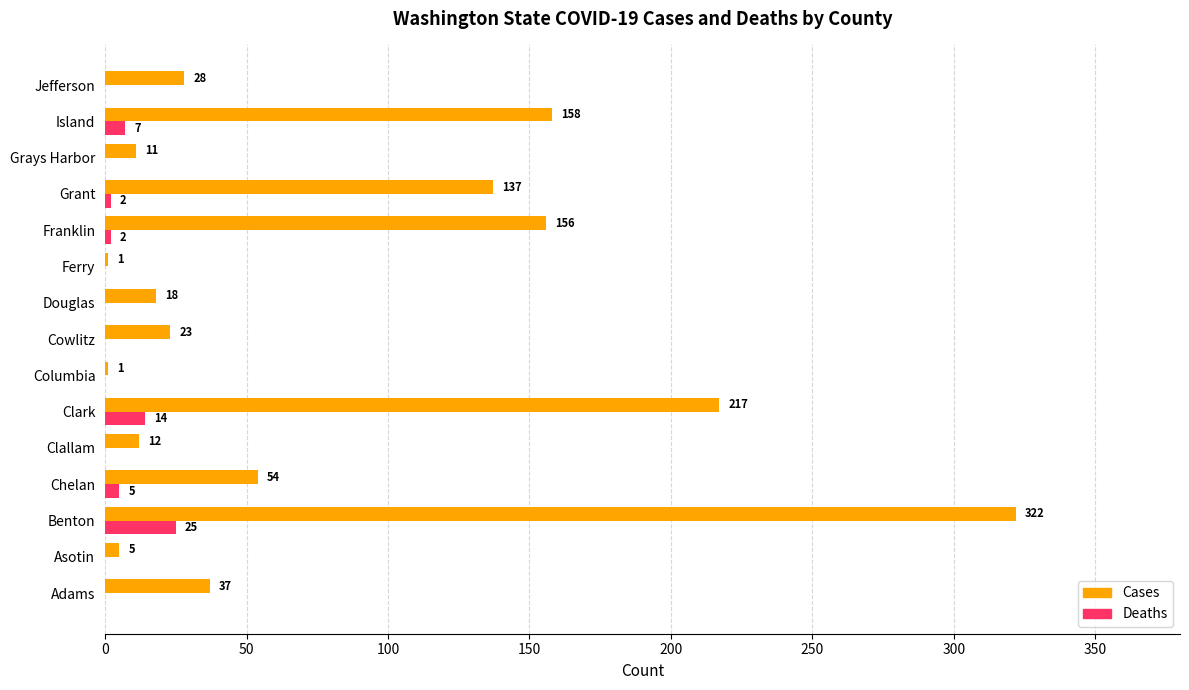

The value of Deaths at Clallam is 0. True or false?

True